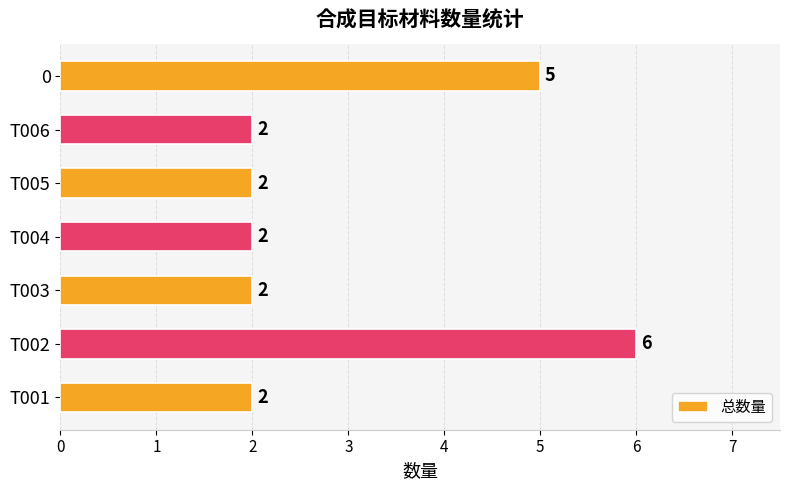

What is the difference between the values at T001 and T002?

4